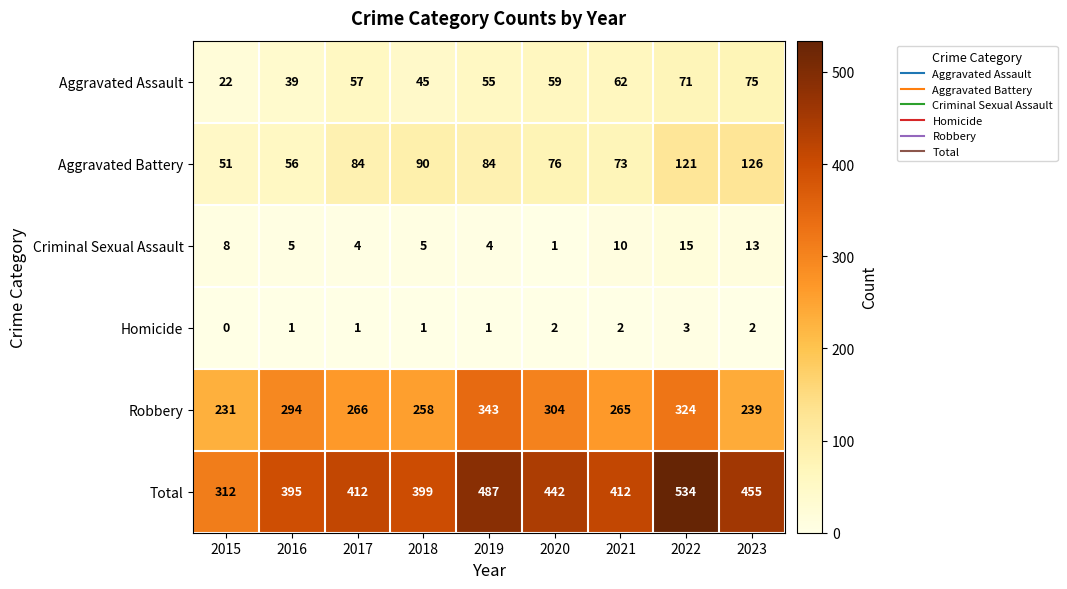

What is the total value across all series at 2021?

824